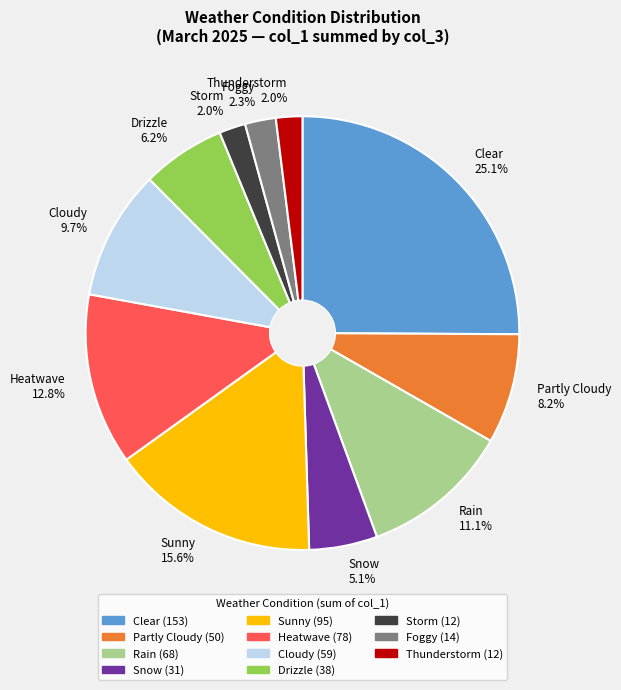

Is there a majority slice in this chart?

No